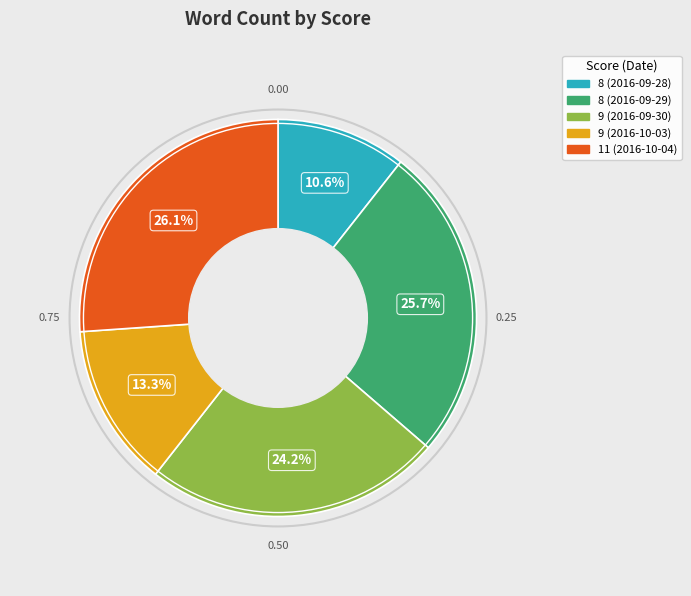

Does 9 (2016-09-30) account for over 50% of the chart?

No